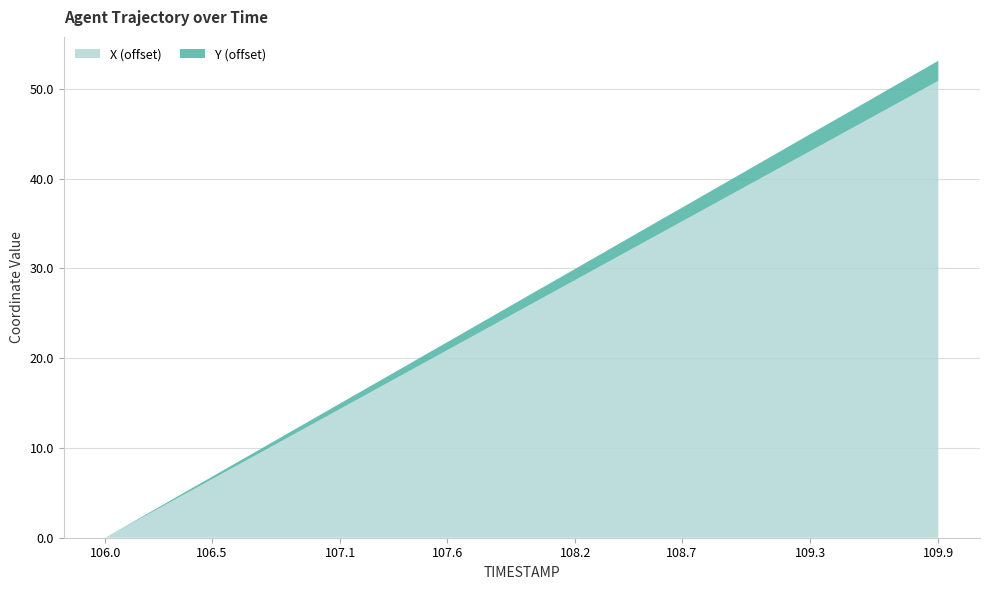

What is the maximum value for X (offset)?

50.9